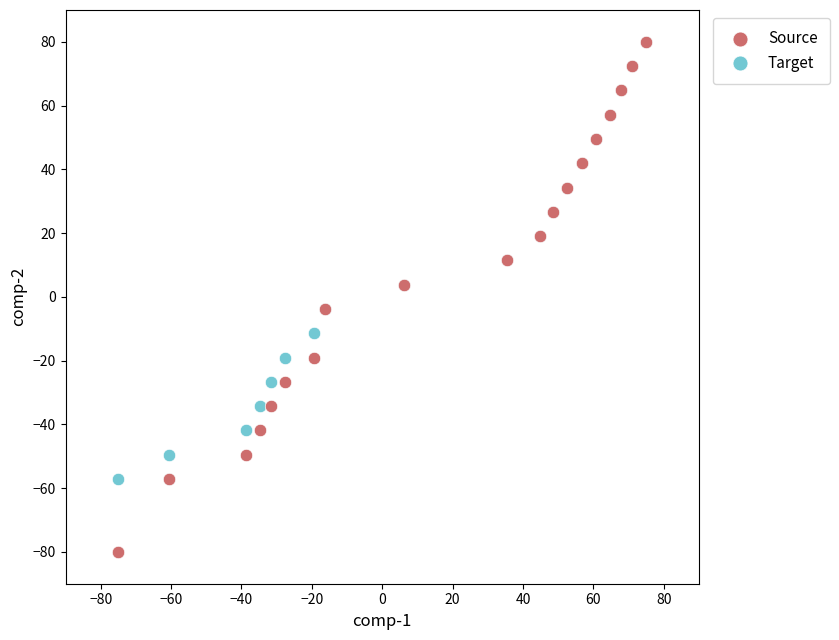

Which series has the widest spread of Y values?

Source